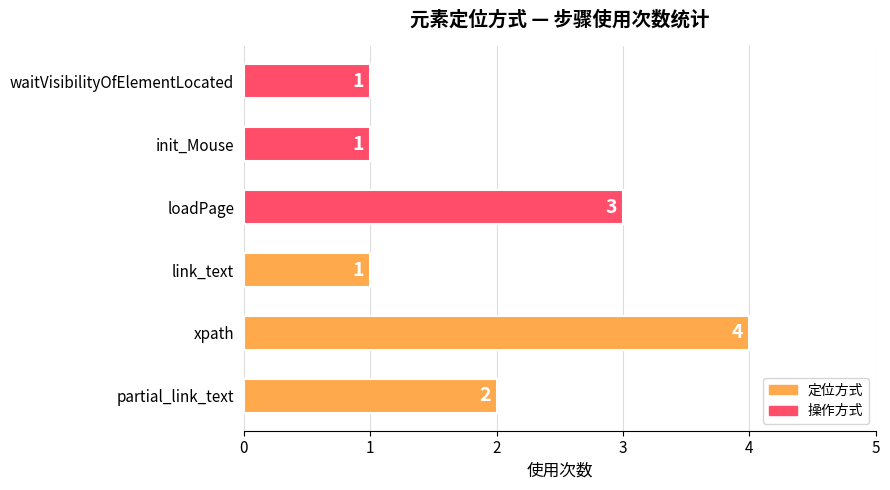

What is the sum of all values?

12